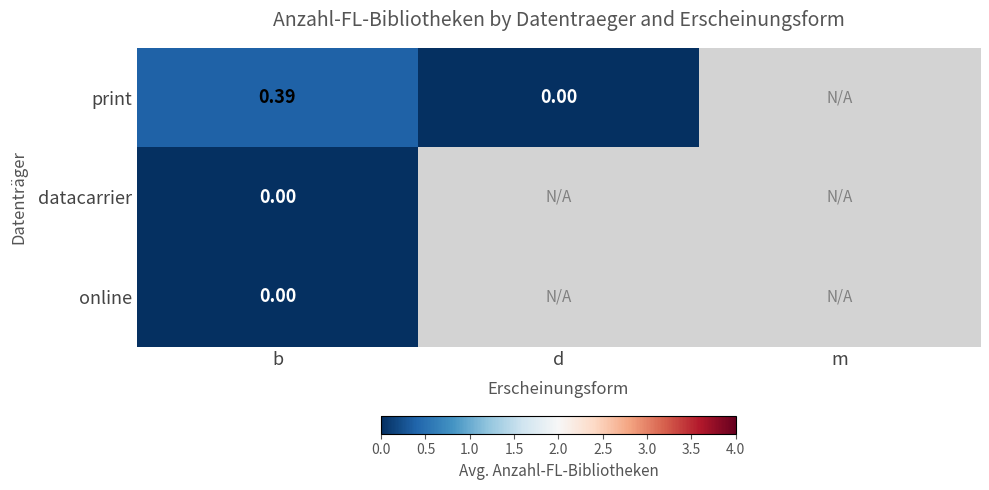

The online series shows 0.0 at b. True or false?

True